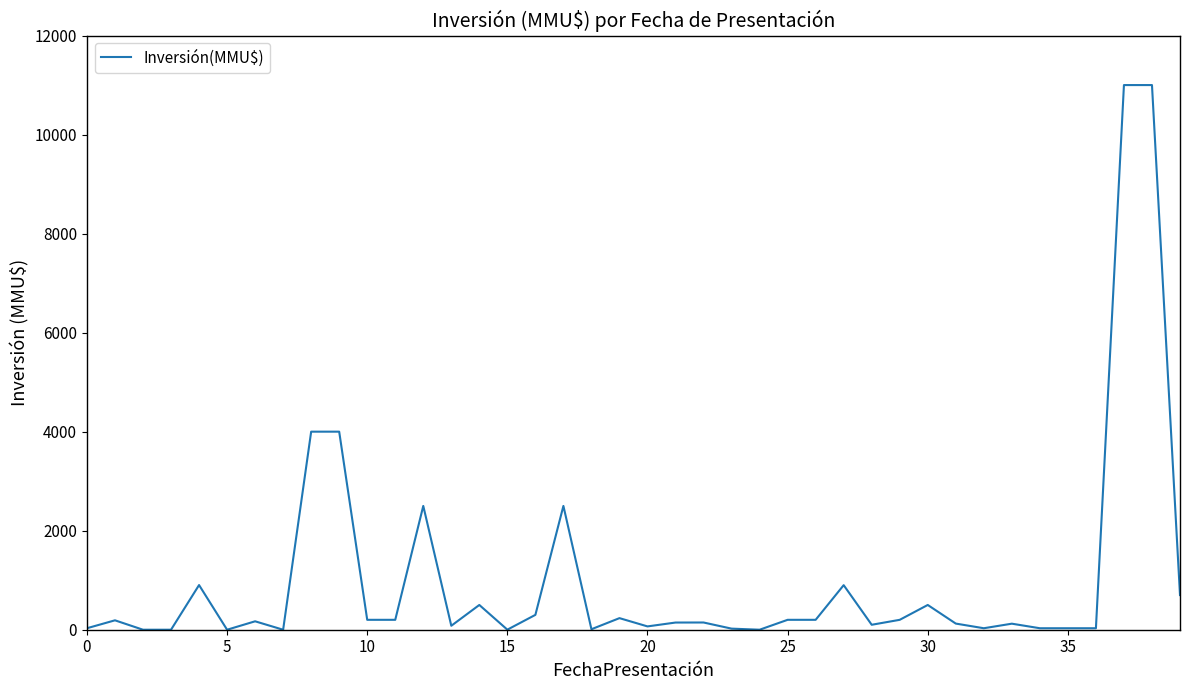

What is the greatest value displayed?

11000